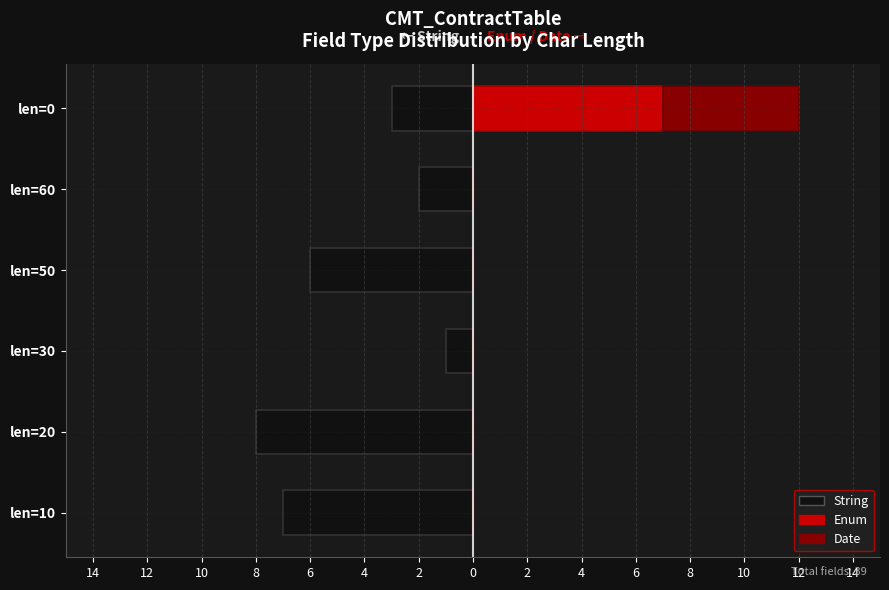

Between len=20 and len=0, which is larger?

len=0